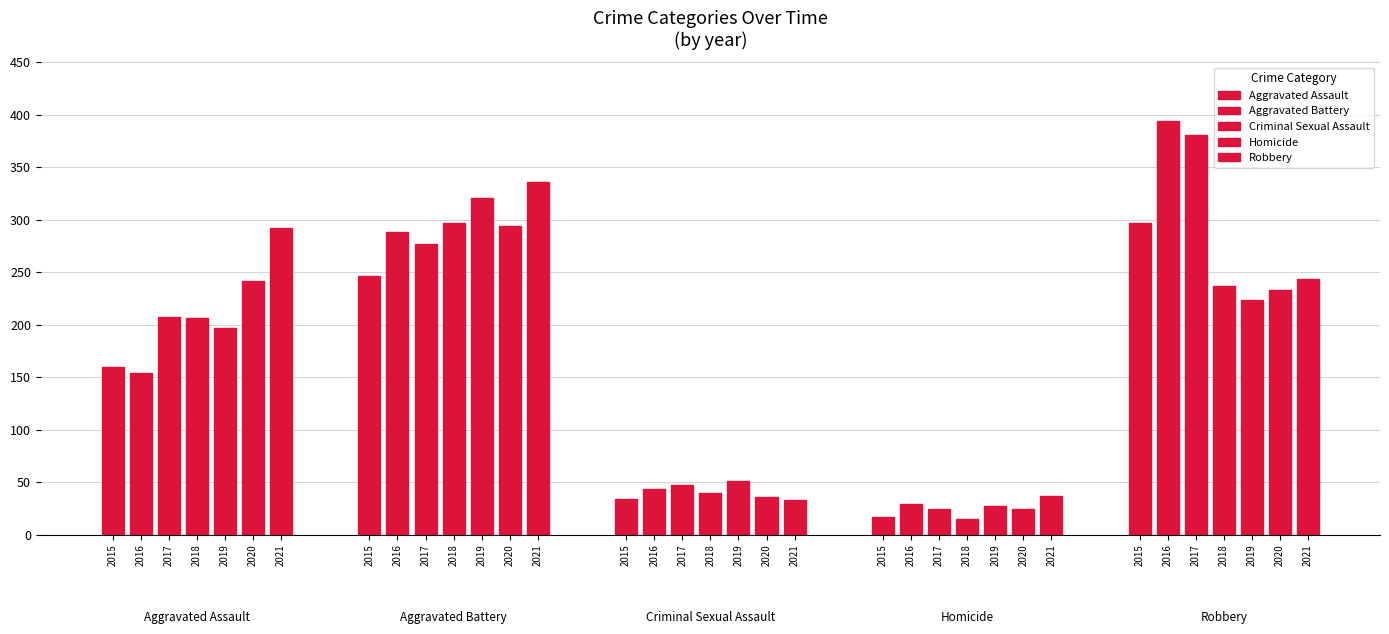

Reading left to right, extract all data points from this chart.

Aggravated Assault: 2015=160	2016=154	2017=207	2018=206	2019=197	2020=242	2021=292
Aggravated Battery: 2015=246	2016=288	2017=277	2018=297	2019=321	2020=294	2021=336
Criminal Sexual Assault: 2015=34	2016=43	2017=47	2018=40	2019=51	2020=36	2021=33
Homicide: 2015=17	2016=29	2017=24	2018=15	2019=27	2020=24	2021=37
Robbery: 2015=297	2016=394	2017=381	2018=237	2019=224	2020=233	2021=244